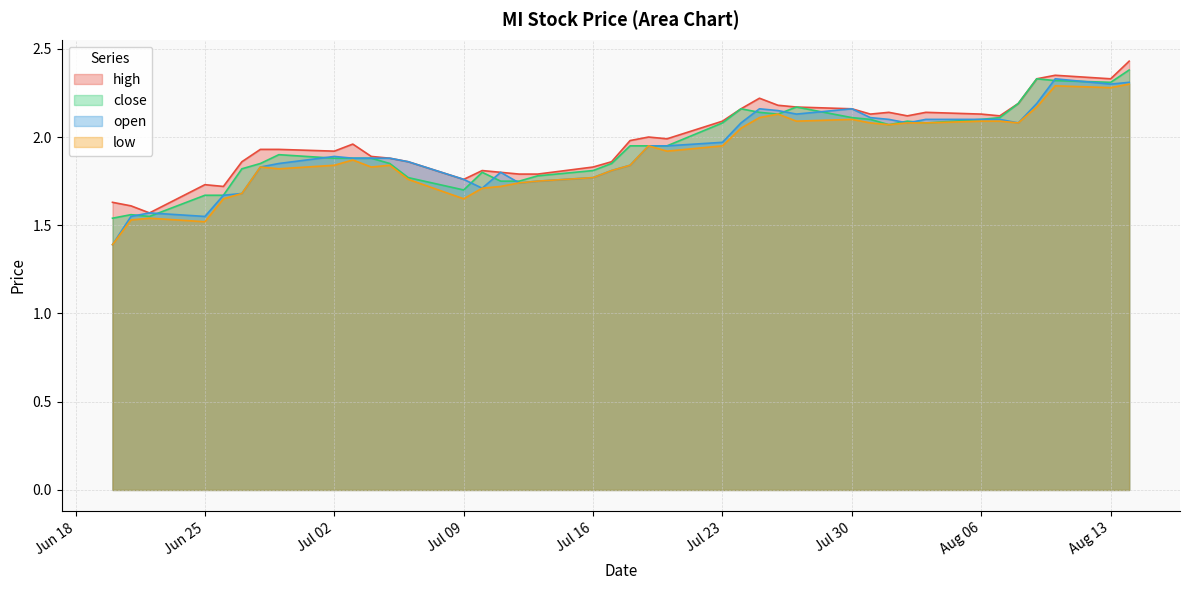

Which category has the lowest value in the open series?

2018-06-20